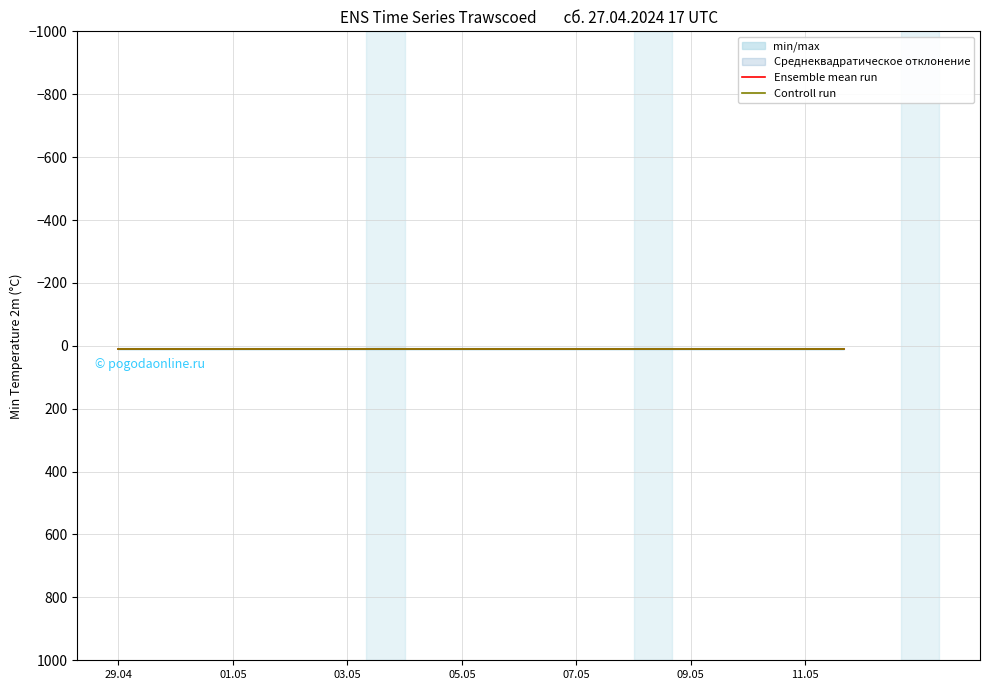

List the series in order of their peak value, lowest first.

Ensemble mean run, Controll run